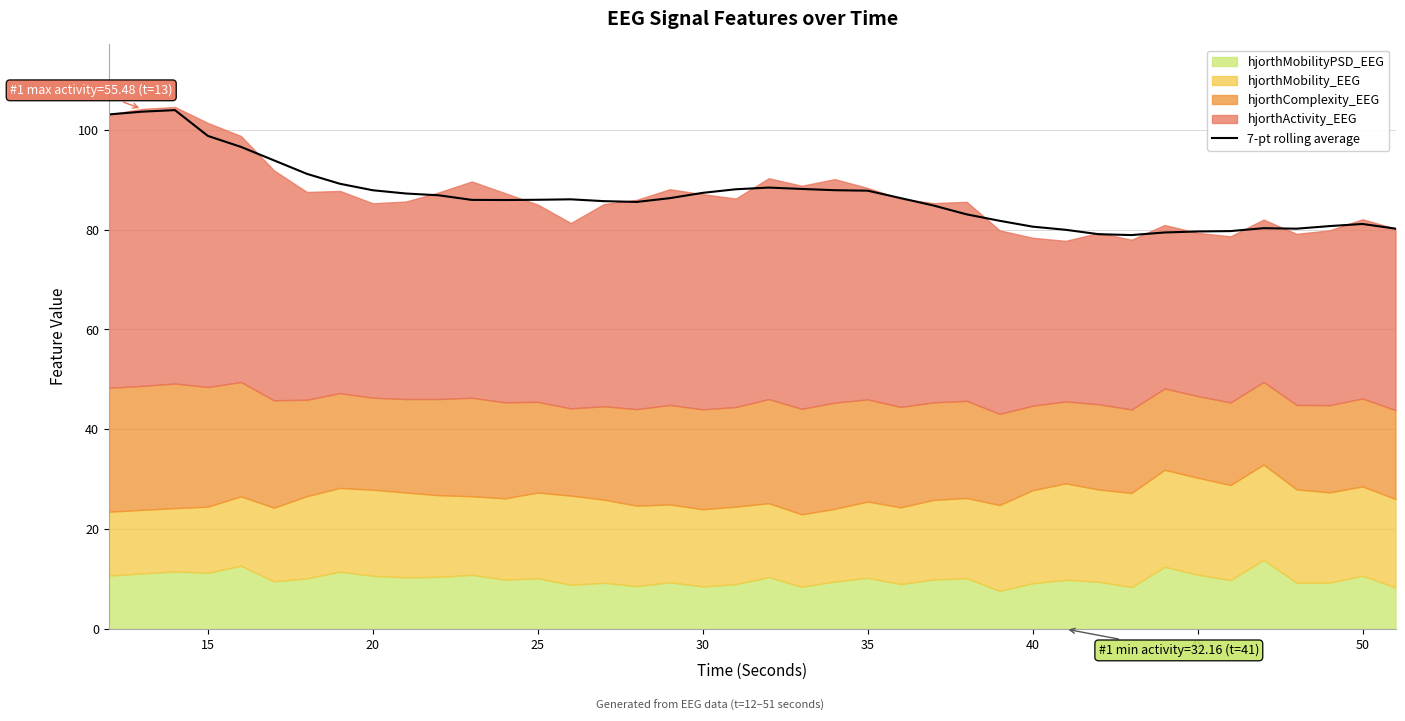

What is the highest value of the 7-pt rolling average series?

103.9